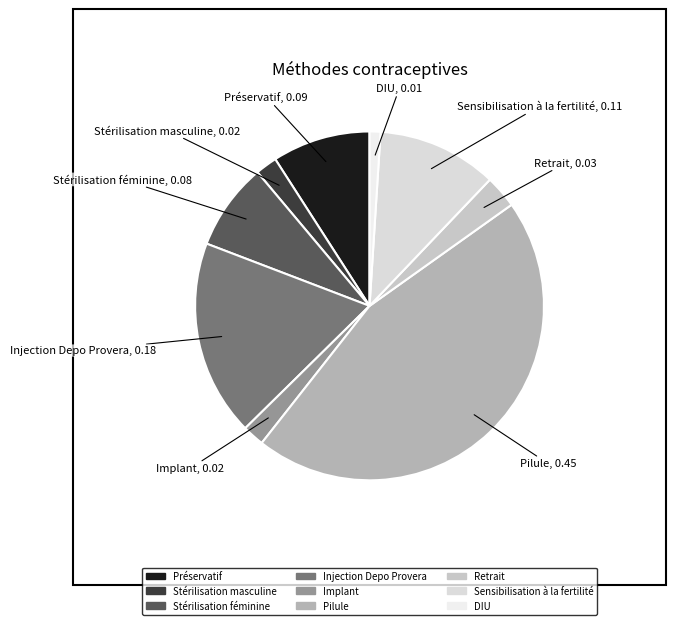

Count the number of slices in the pie.

9